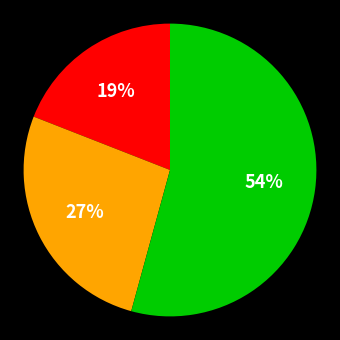

To the nearest percent, what is the average slice percentage?

33%